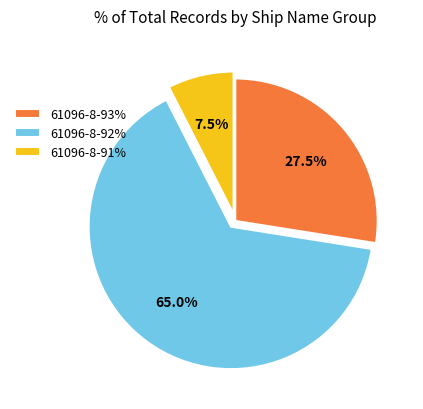

What percentage is the 61096-8-92% slice, to the nearest percent?

65%